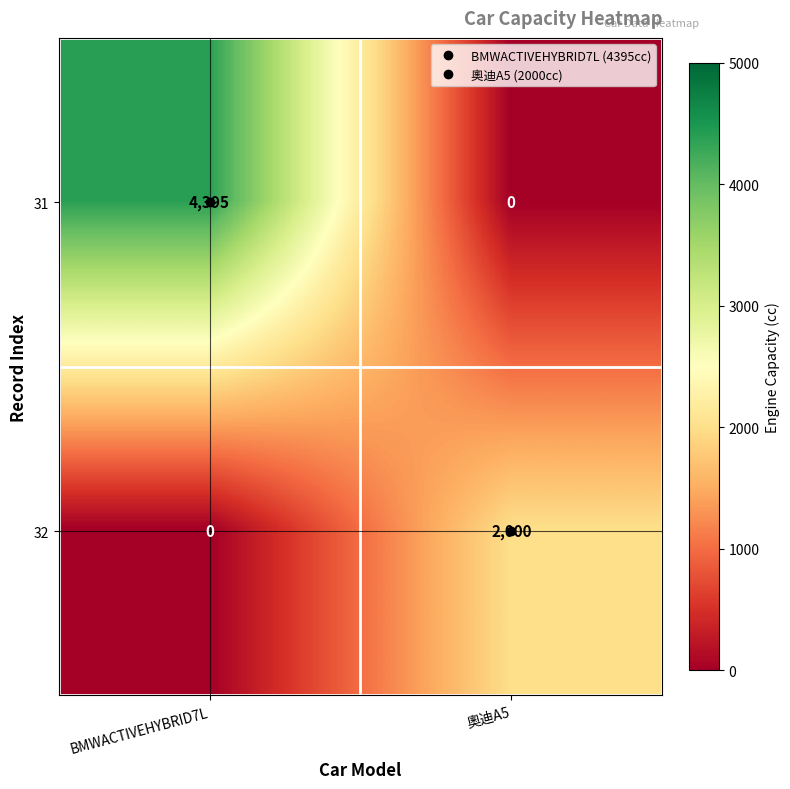

The value of 32 at 奧迪A5 is 930. True or false?

False